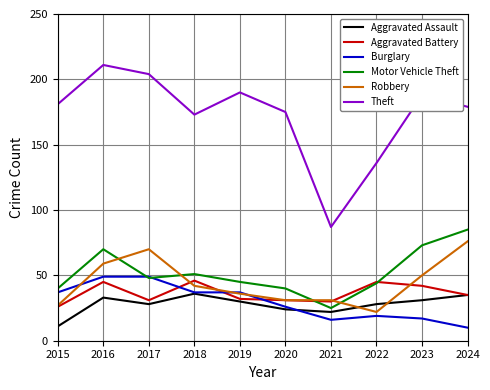

What is the difference between the Aggravated Battery values at 2019 and 2016?

13